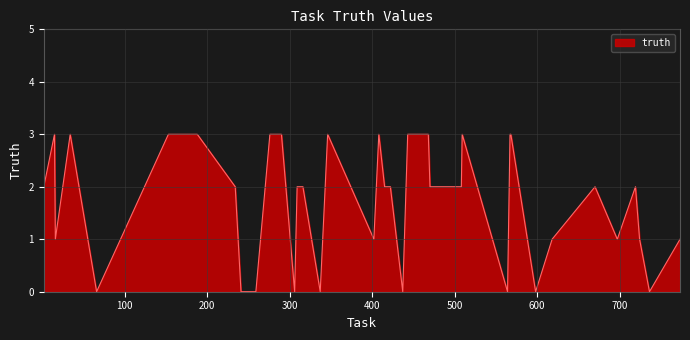

What is the maximum value shown in the chart?

3